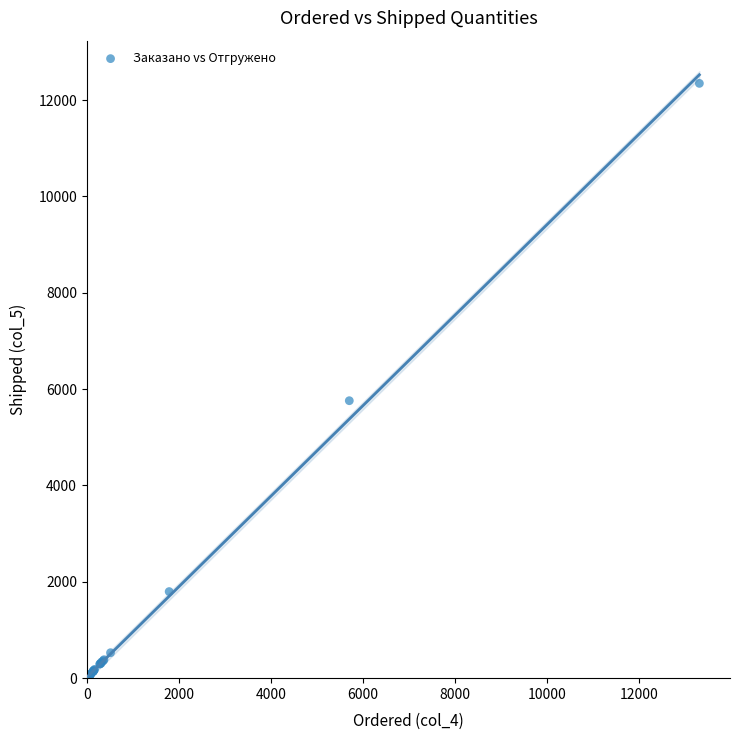

What Y value in the scatter plot is closest to 6173?

5759.9